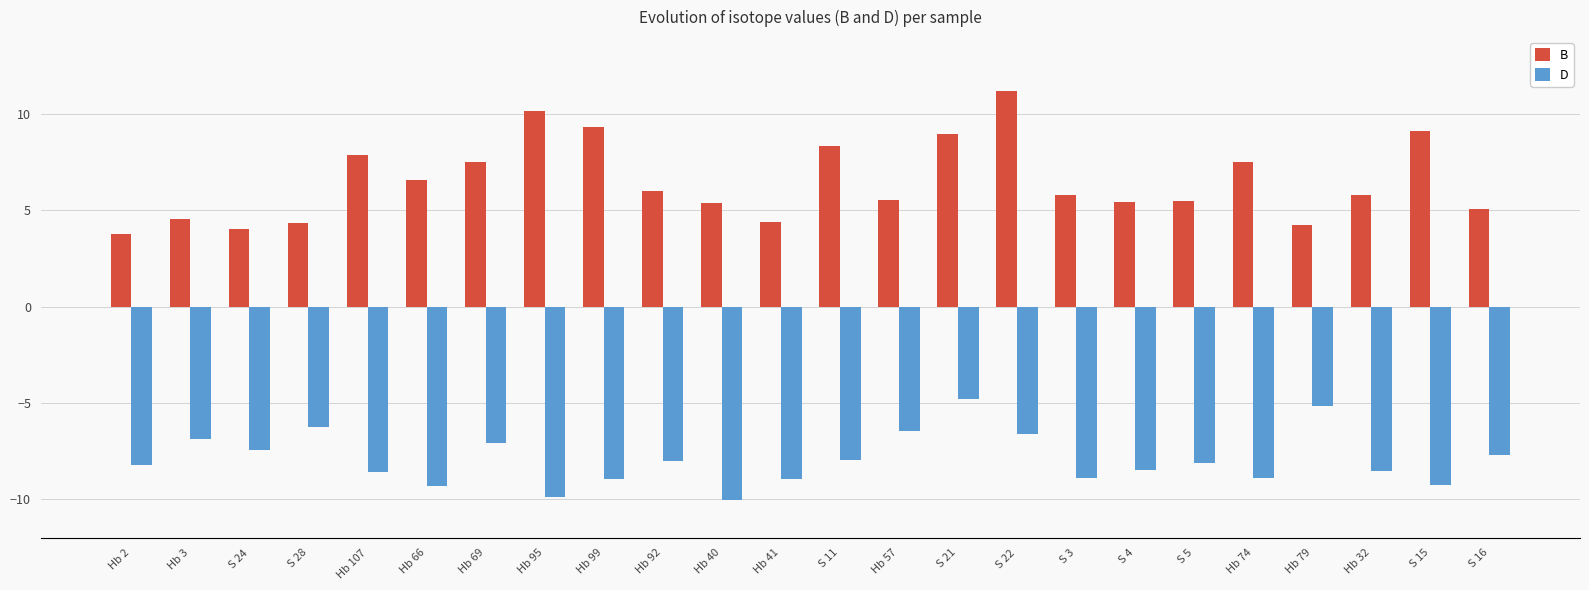

What is the difference between the B values at Hb 40 and S 16?

0.3